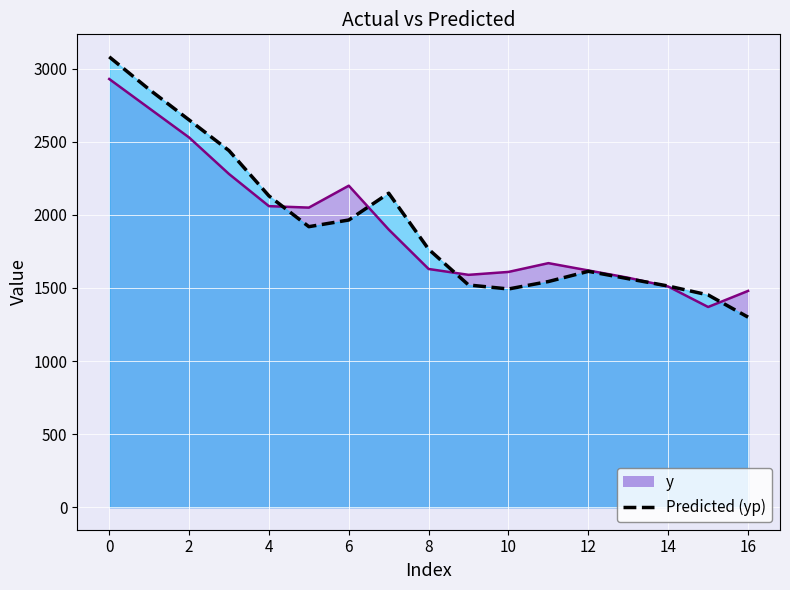

The chart shows a value of 2691.0 at 16. True or false?

False